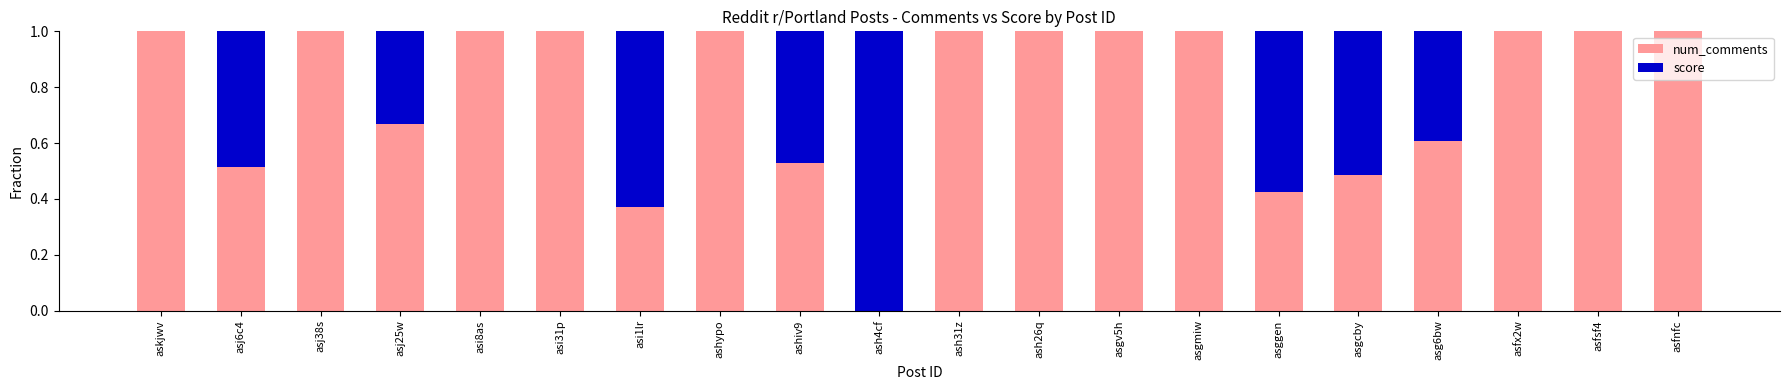

What is the total value across all series at asj38s?

1.0